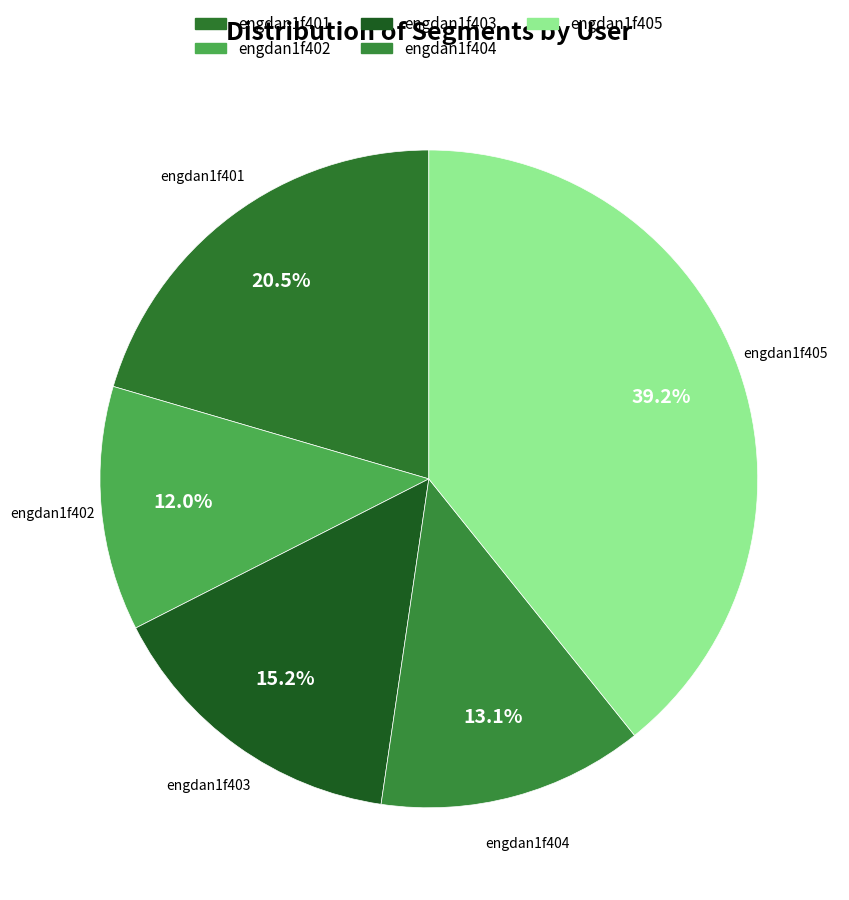

What is the smallest slice in the pie chart?

engdan1f402